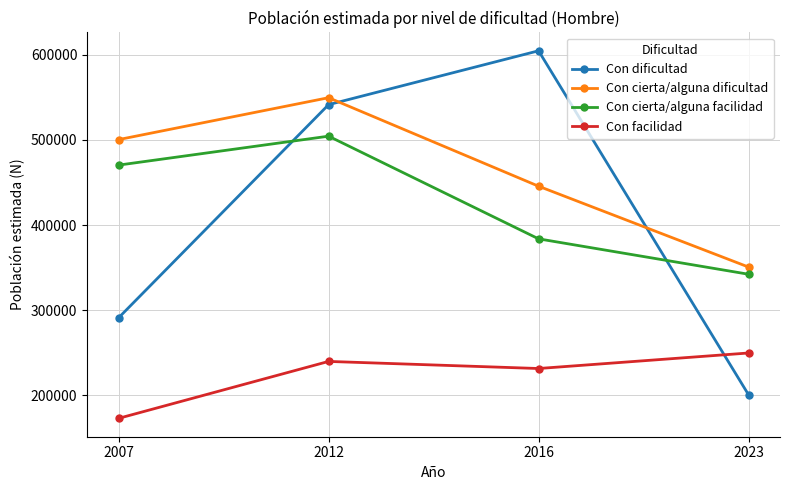

Rank the categories by Con dificultad value from highest to lowest.

2016, 2012, 2007, 2023